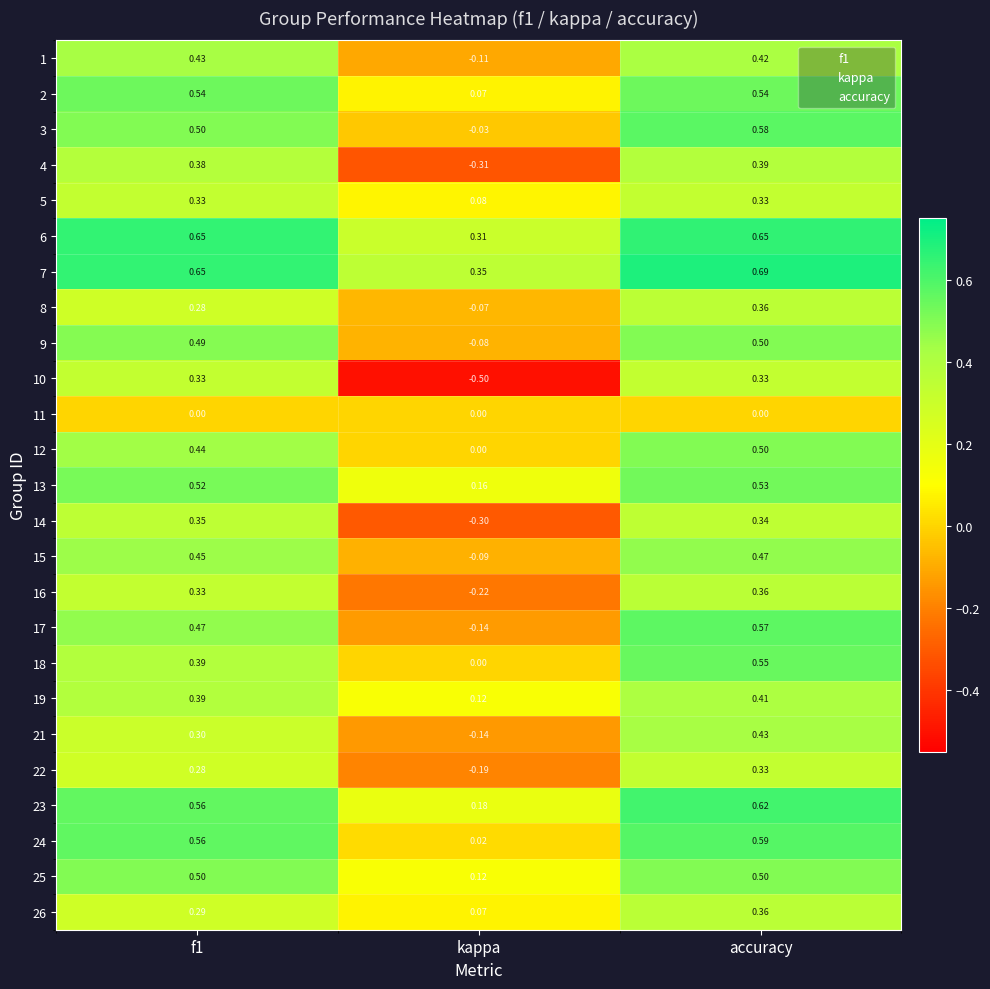

Is the value of 12 at accuracy greater than the value of 19 at kappa?

Yes